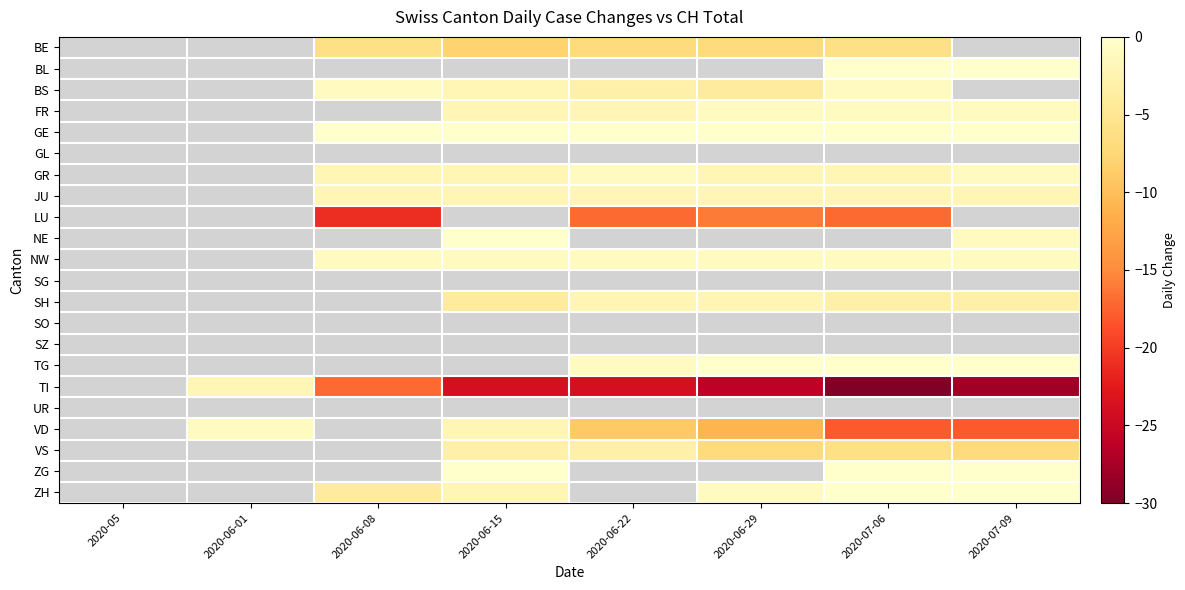

List the labels in order of 2020-05 value, largest first.

BE, BL, BS, FR, GE, GL, GR, JU, LU, NE, NW, SG, SH, SO, SZ, TG, TI, UR, VD, VS, ZG, ZH